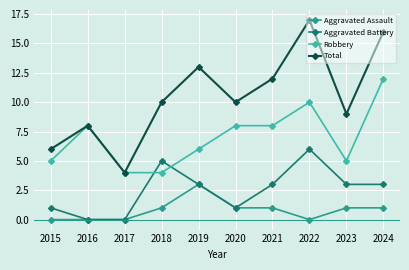

At 2024, list the series in order from smallest to largest.

Aggravated Assault, Aggravated Battery, Robbery, Total